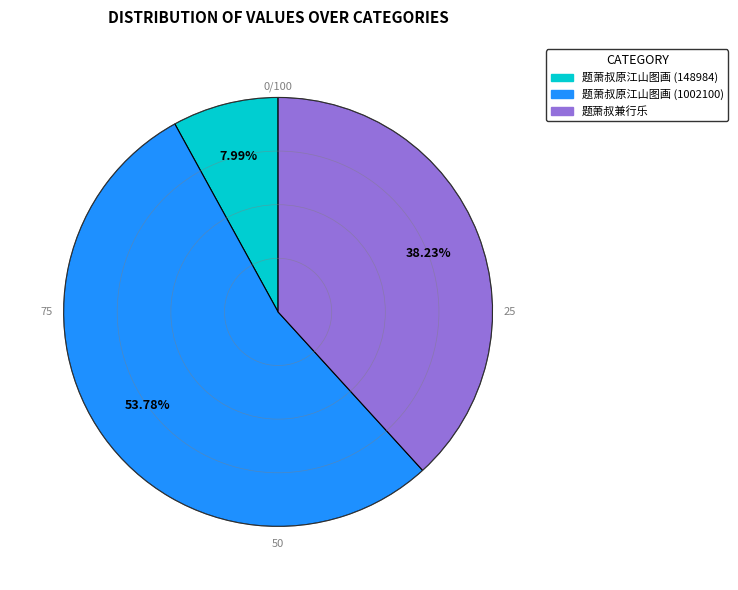

Rank the categories by value from lowest to highest.

题萧叔原江山图画 (148984), 题萧叔兼行乐, 题萧叔原江山图画 (1002100)